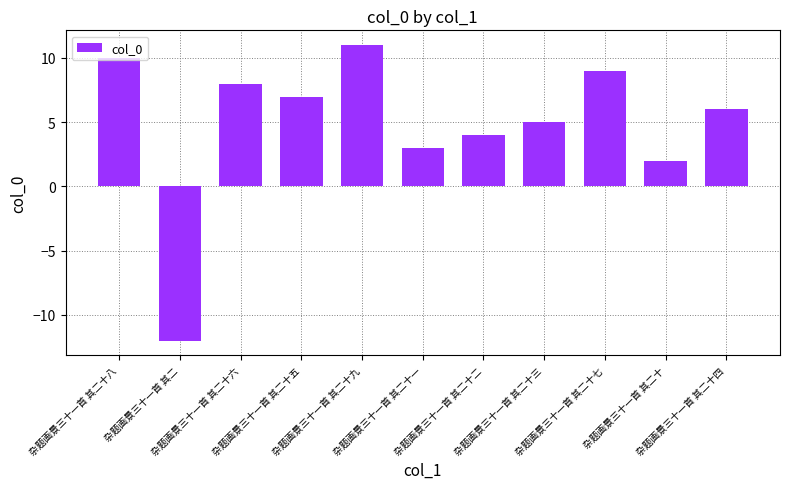

How many positive values are there?

10